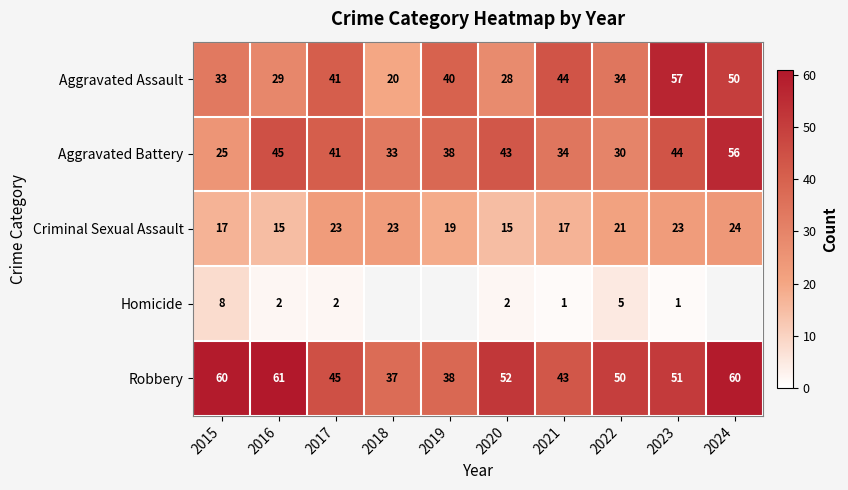

What is the lowest value of the Aggravated Assault series?

20